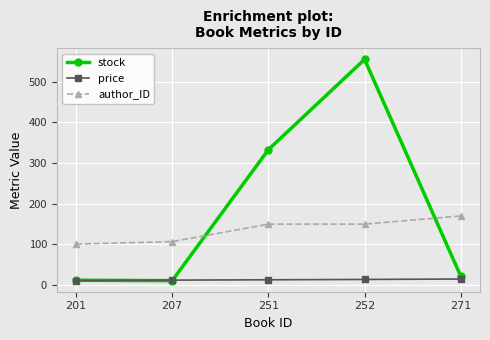

How many data points does each series have?

5